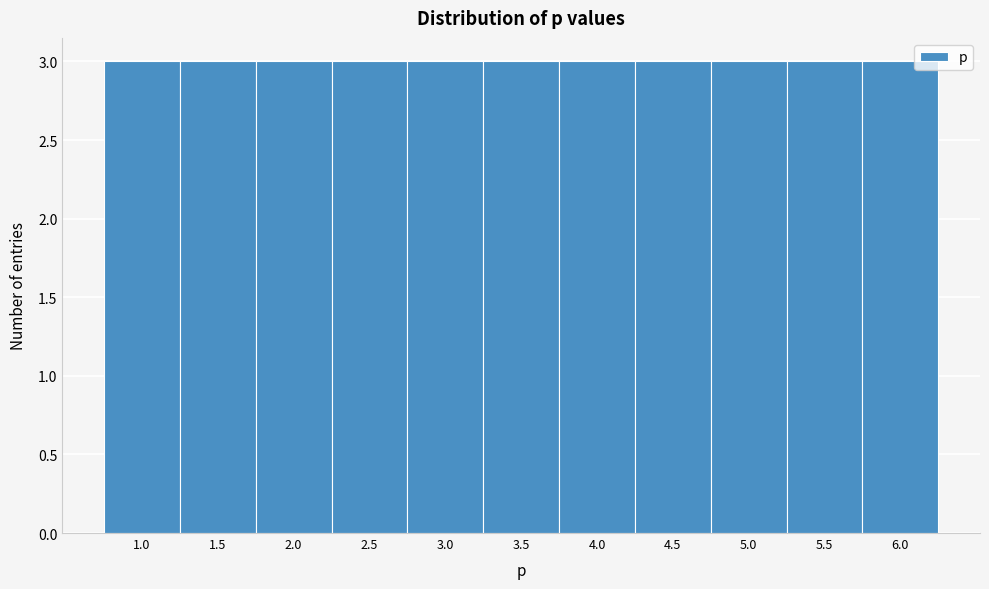

Reading left to right, list every bar in this chart as the range it spans on the x-axis followed by its height. The values are not printed on the chart, so give them approximately, as read against the axis.

0.75 to 1.25: 3
1.25 to 1.75: 3
1.75 to 2.25: 3
2.25 to 2.75: 3
2.75 to 3.25: 3
3.25 to 3.75: 3
3.75 to 4.25: 3
4.25 to 4.75: 3
4.75 to 5.25: 3
5.25 to 5.75: 3
5.75 to 6.25: 3